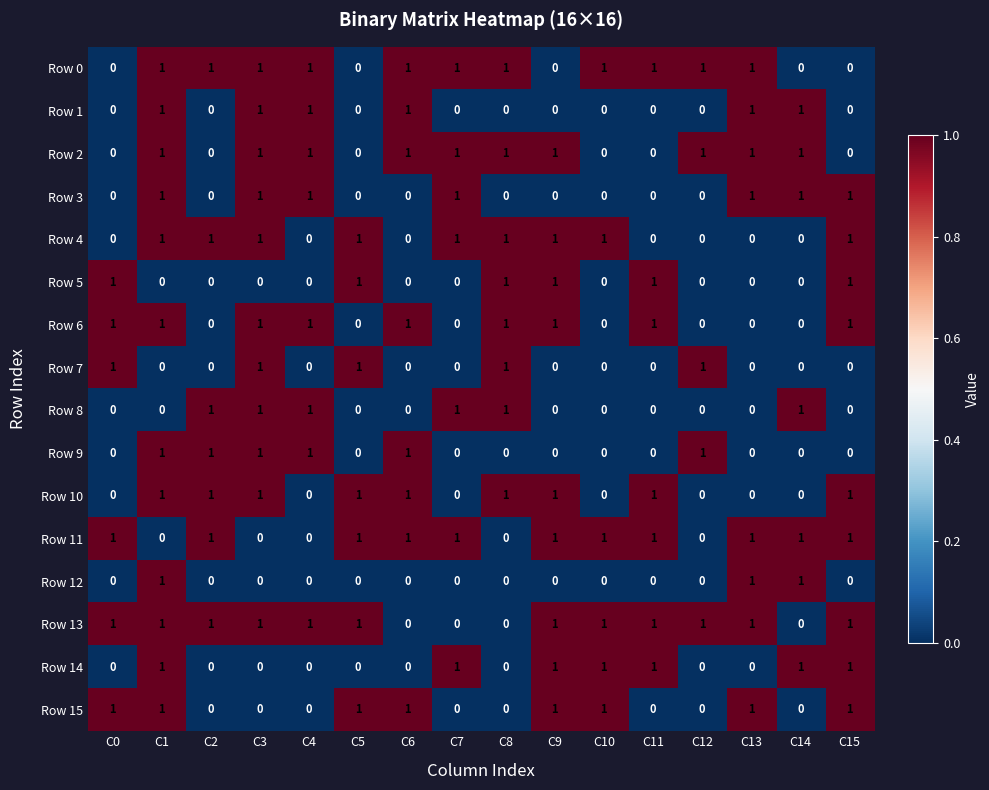

The Row 2 series shows 1 at C8. True or false?

True